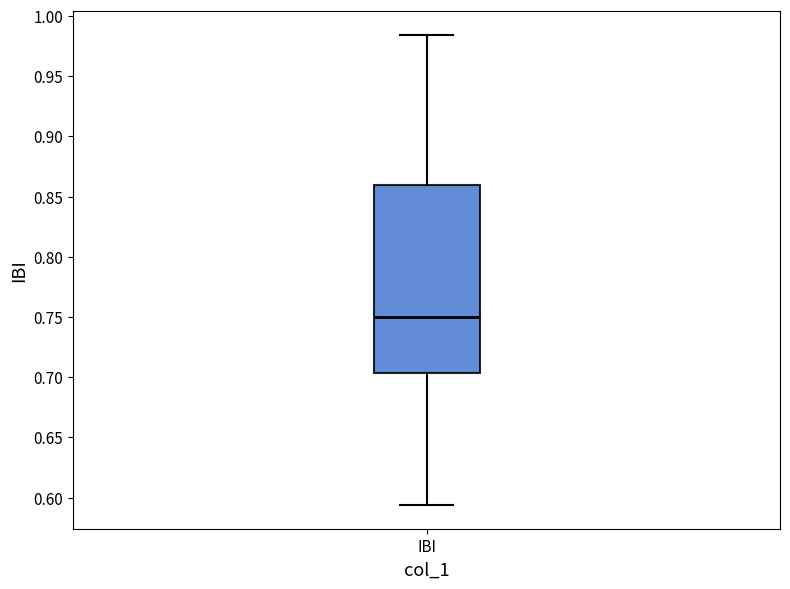

Transcribe this box plot: give where the median line is, the range the box spans, and where the two whiskers end, as read against the y-axis. The values are not printed on the chart, so give them approximately, as read against the axis.

median 0.750, box 0.705 to 0.860, whiskers 0.595 to 0.985